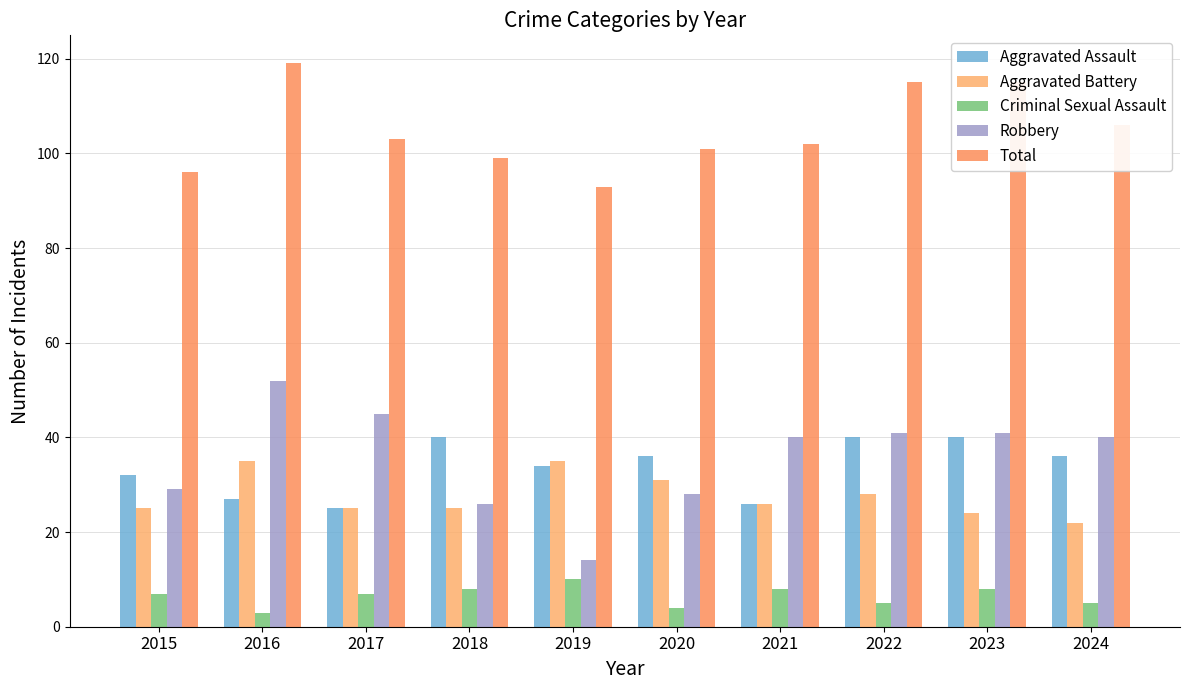

What is the total value across all series at 2018?

198